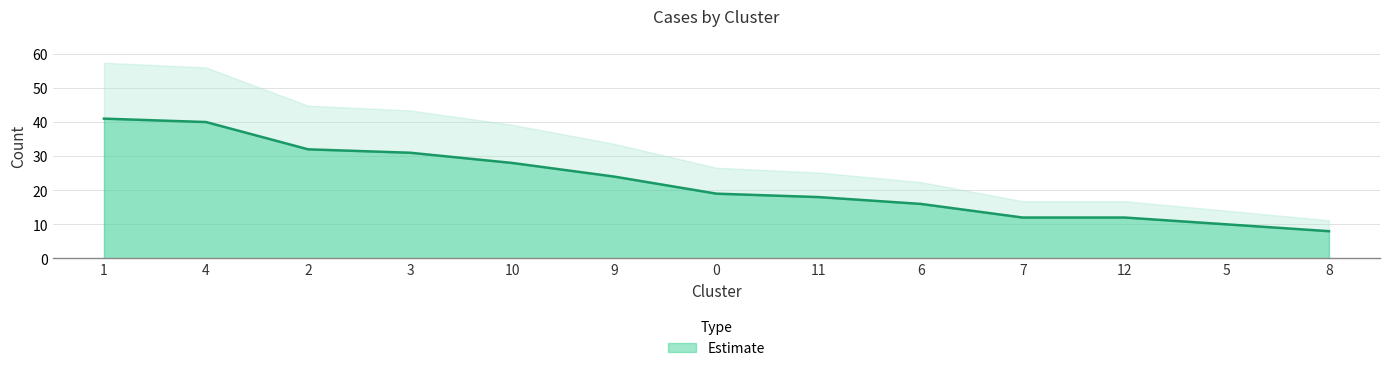

What is the average value?

22